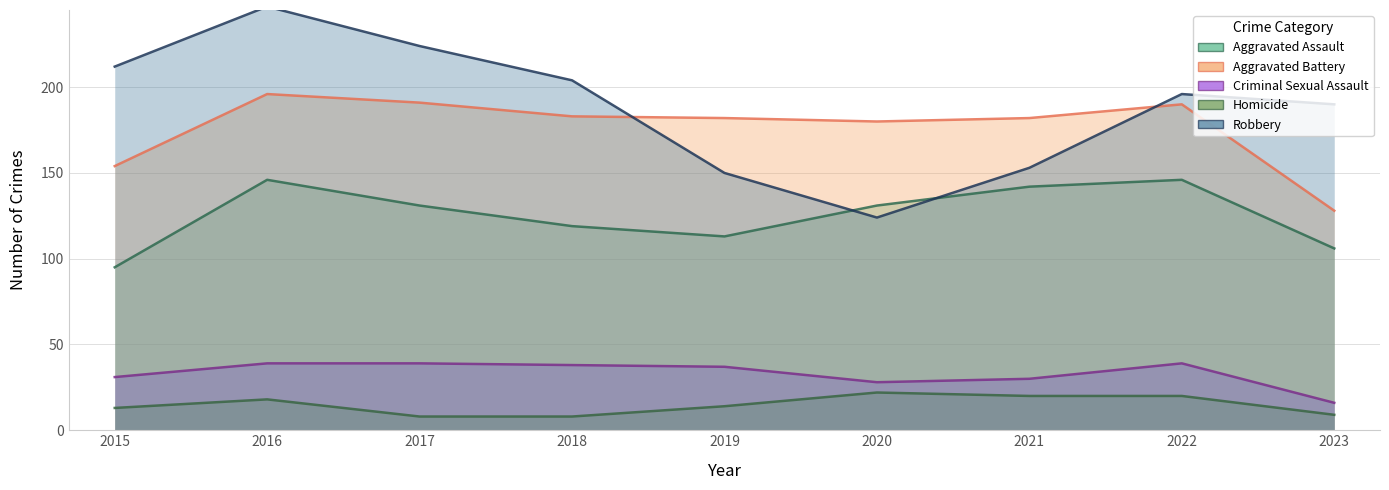

Rank the series at 2017 from highest to lowest value.

Robbery, Aggravated Battery, Aggravated Assault, Criminal Sexual Assault, Homicide